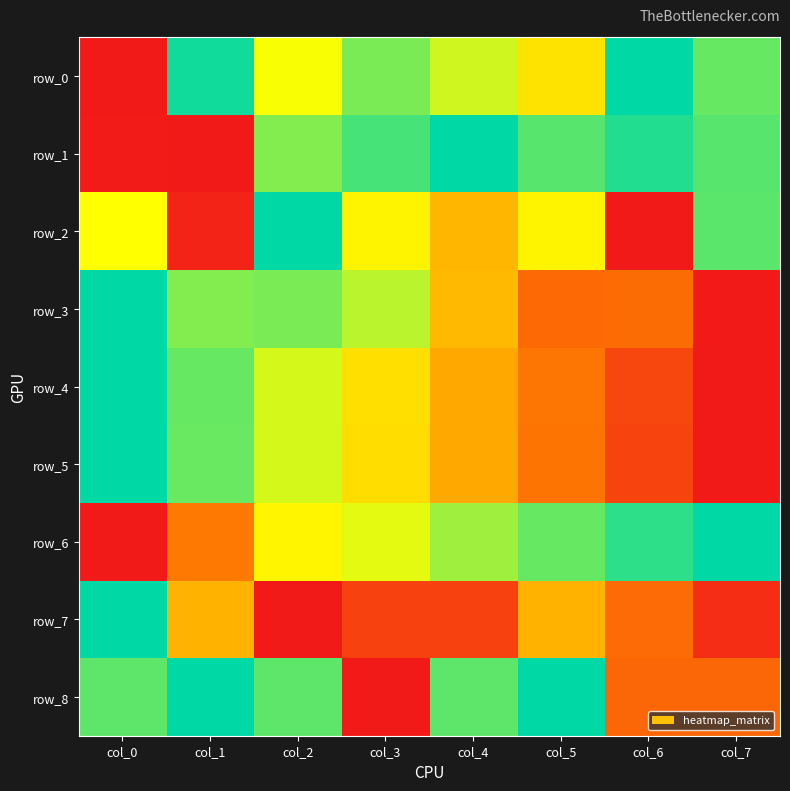

What is the difference between the highest and lowest values at col_5?

0.7